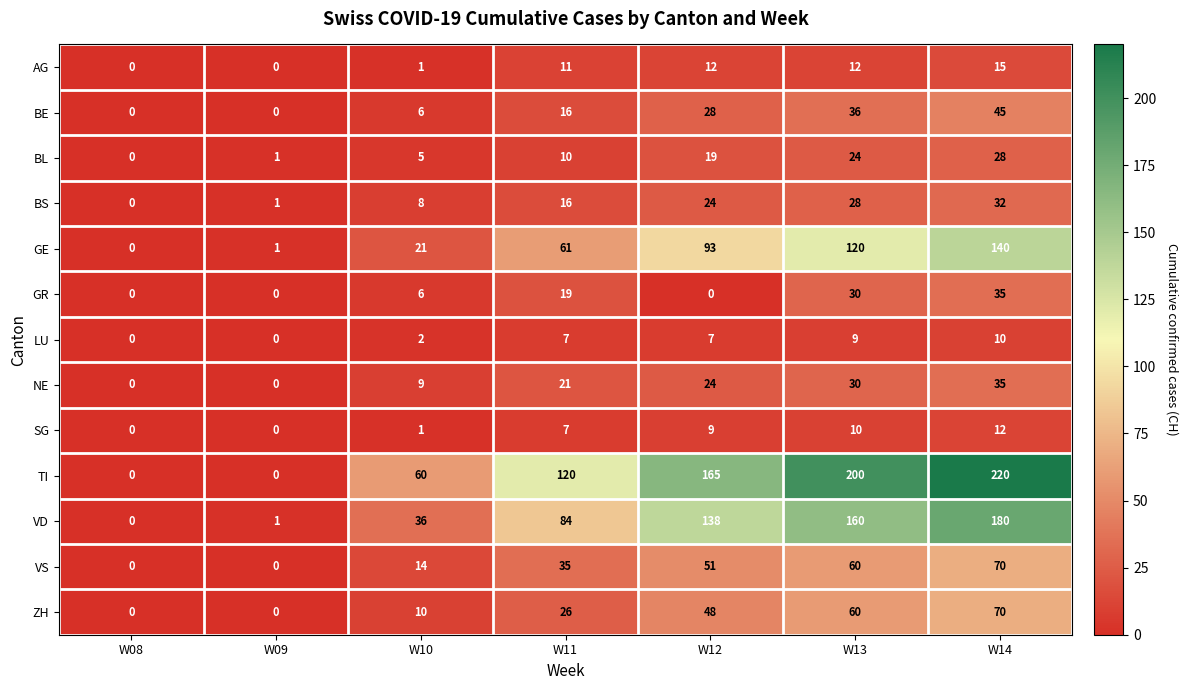

How many data points in TI are less than 120?

3